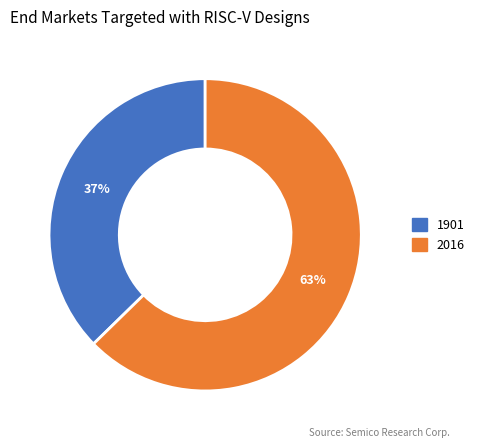

Is there a majority slice in this chart?

Yes